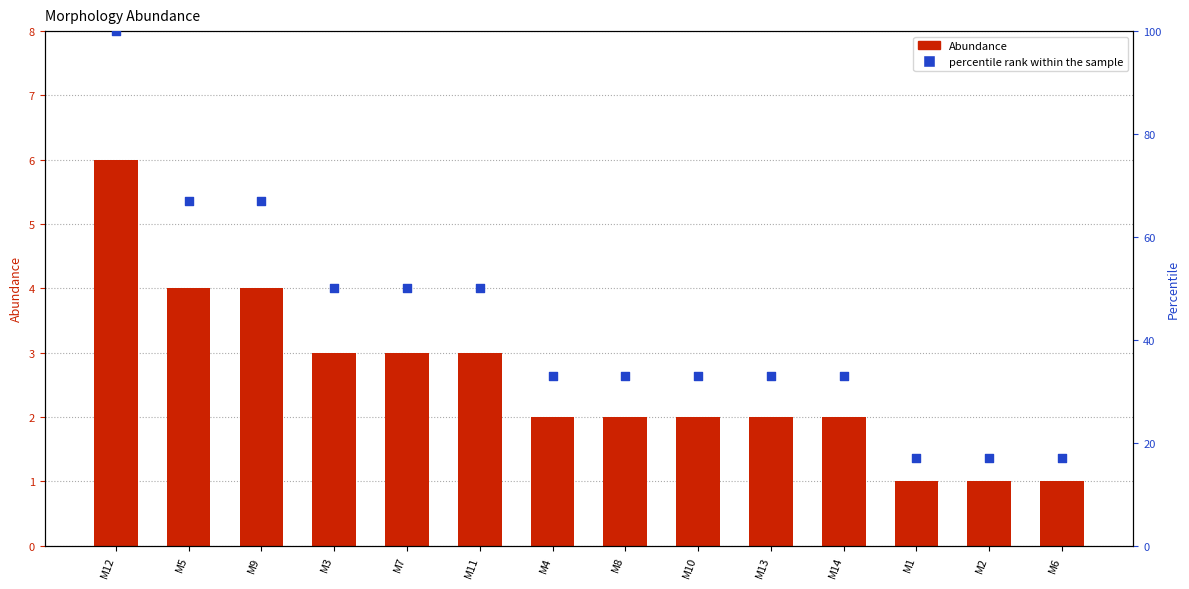

Which series has the widest spread of Y values?

percentile rank within the sample